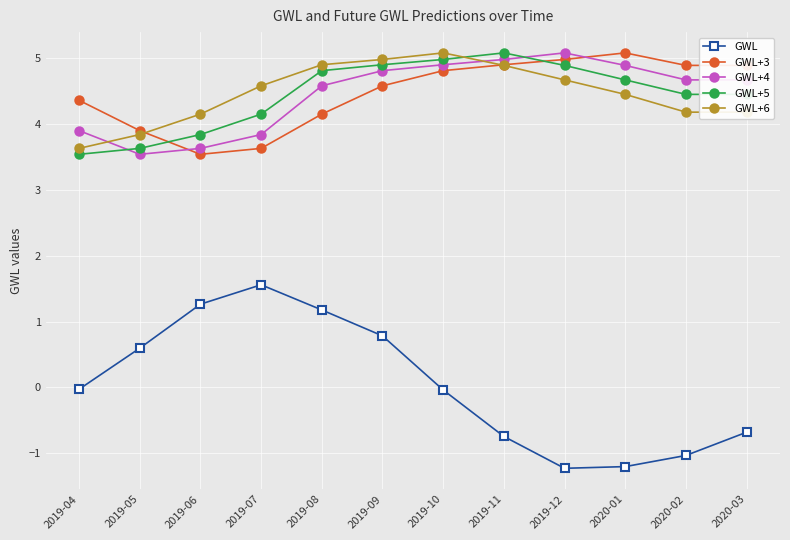

Is the value of GWL+3 at 2019-07 greater than the value of GWL+4 at 2019-12?

No